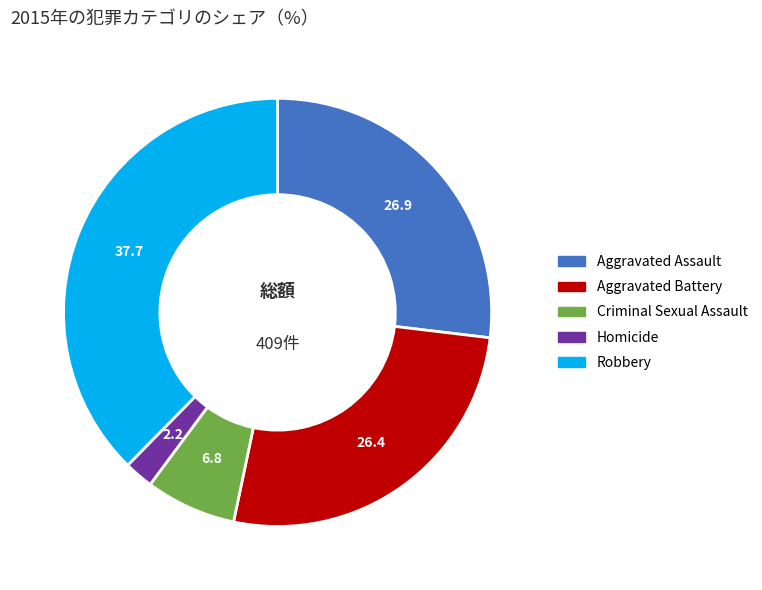

Is the sum of Homicide and Criminal Sexual Assault greater than half?

No